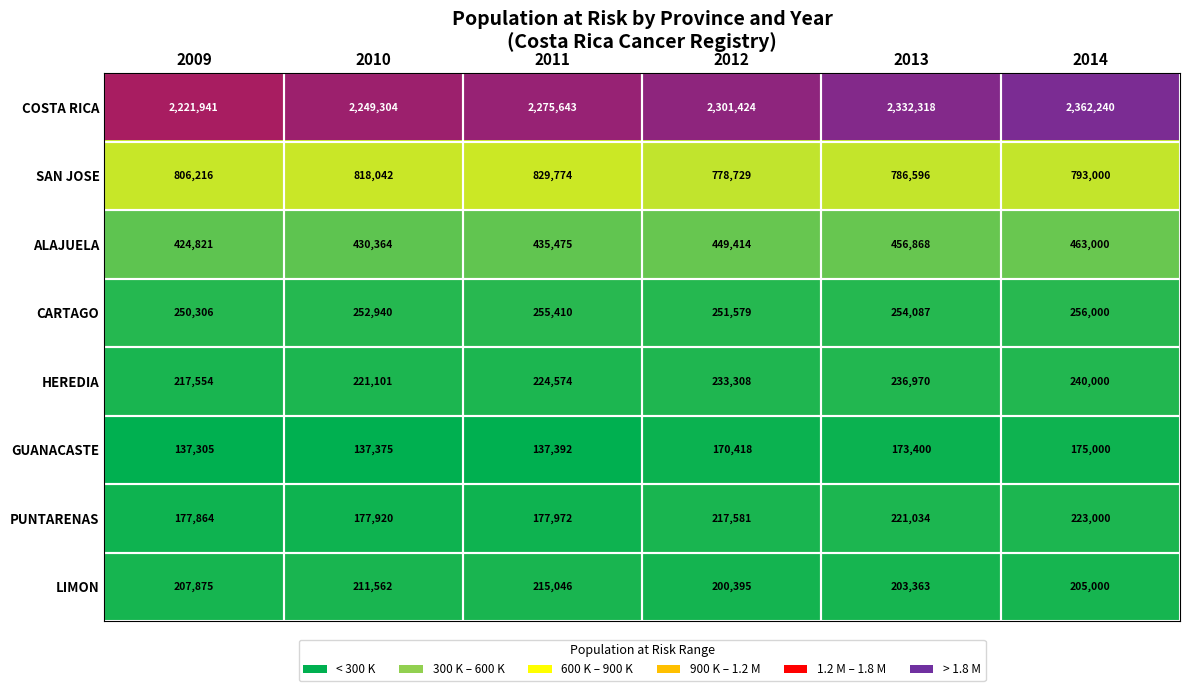

How many data points does each series have?

6